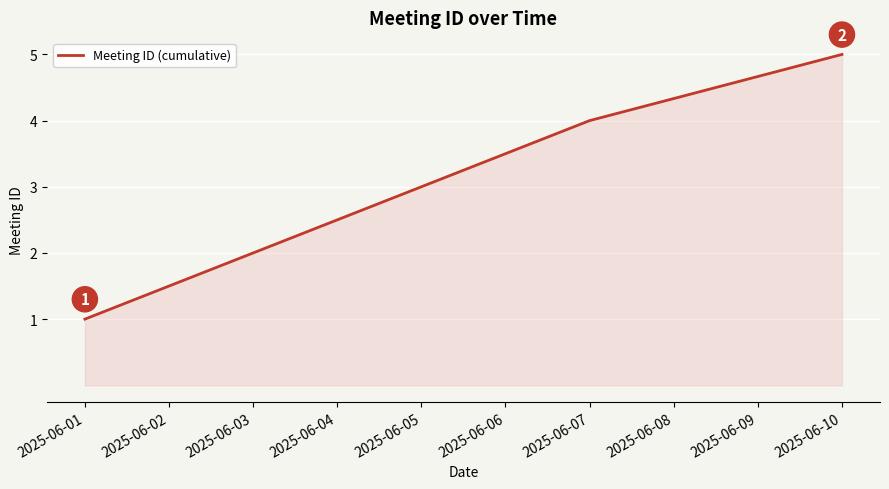

What is the change in value from 2025-06-01 to 2025-06-05?

+2